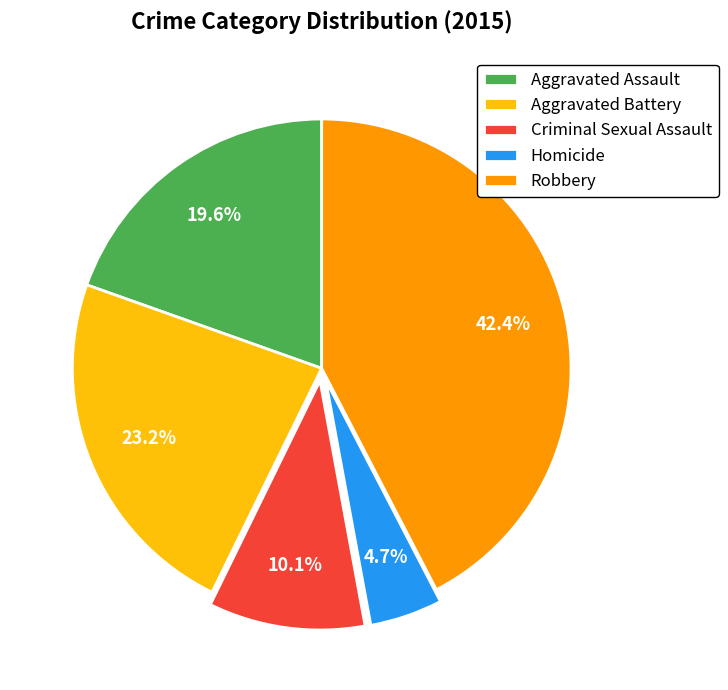

Combined, do Robbery and Homicide account for over 50%?

No